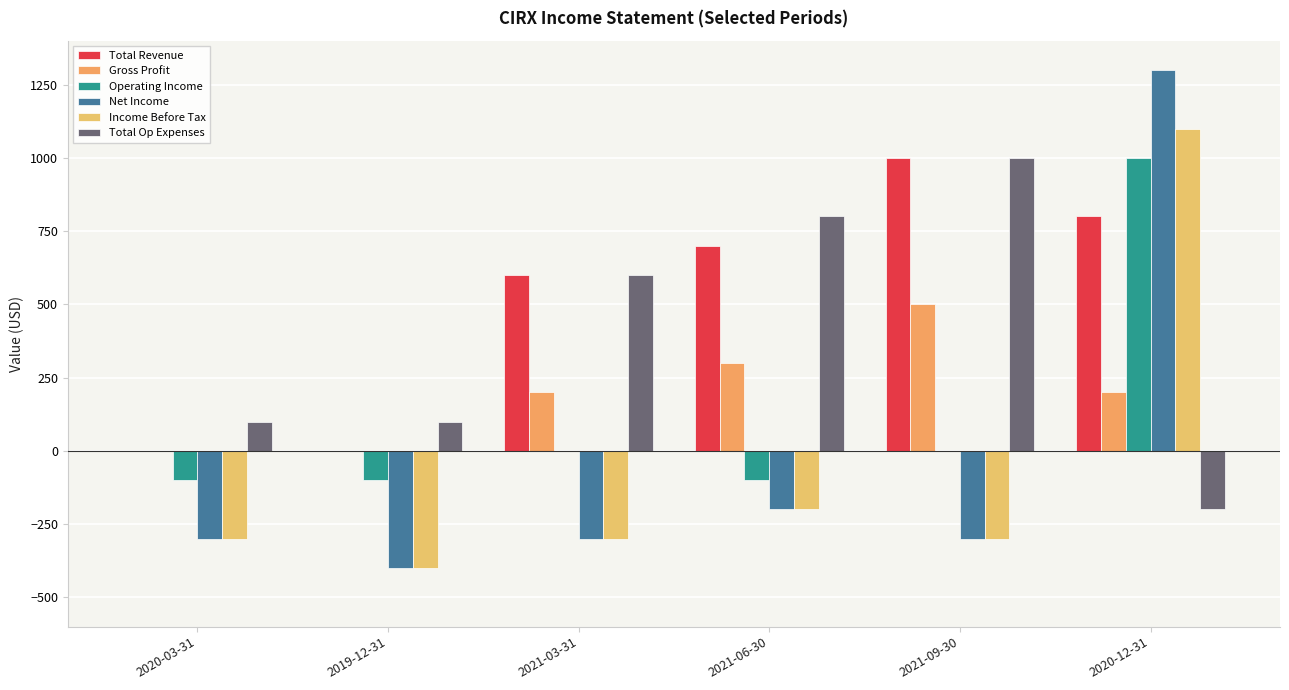

Is the value of Net Income at 2019-12-31 greater than the value of Total Revenue at 2021-03-31?

No